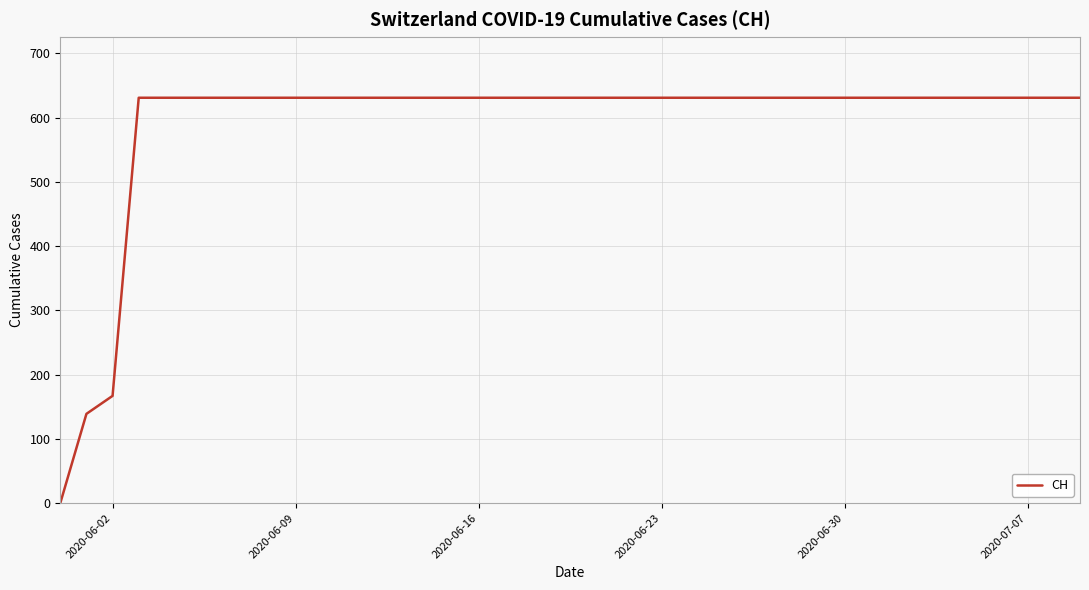

How many distinct data groups are displayed?

1